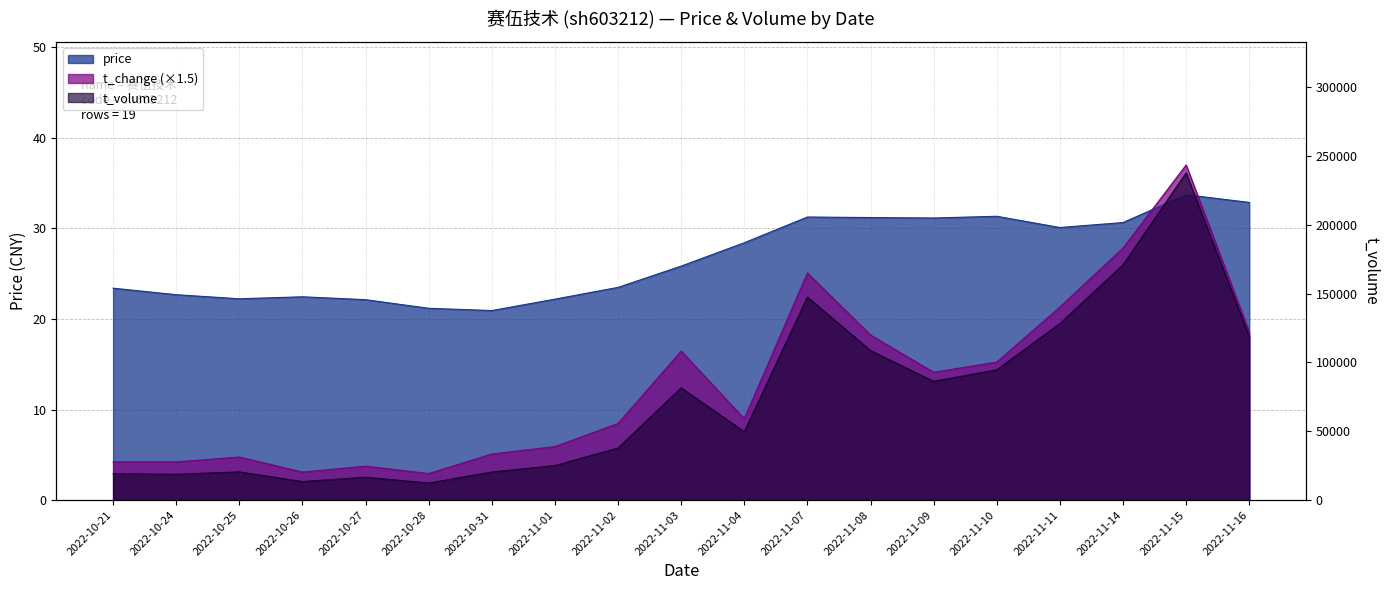

Does the chart have visible grid lines?

Yes